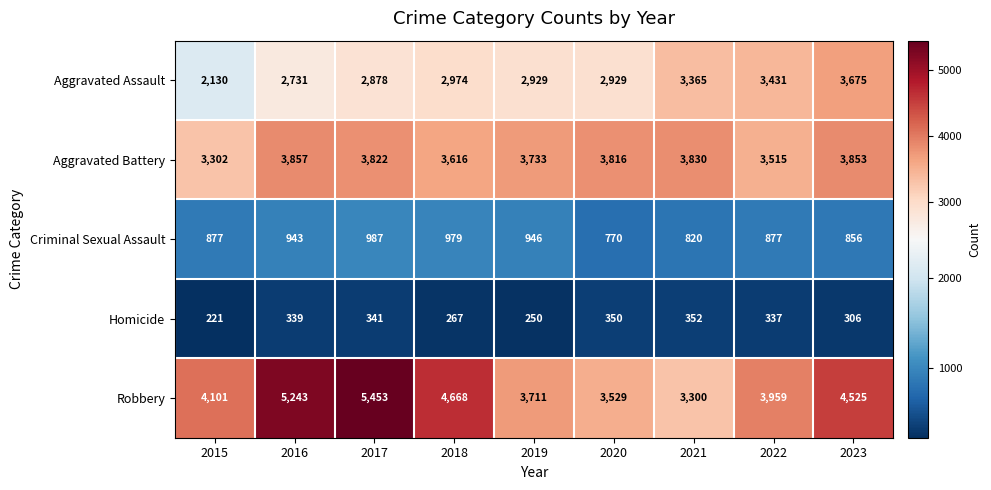

What is the sum of all Aggravated Battery values?

33344